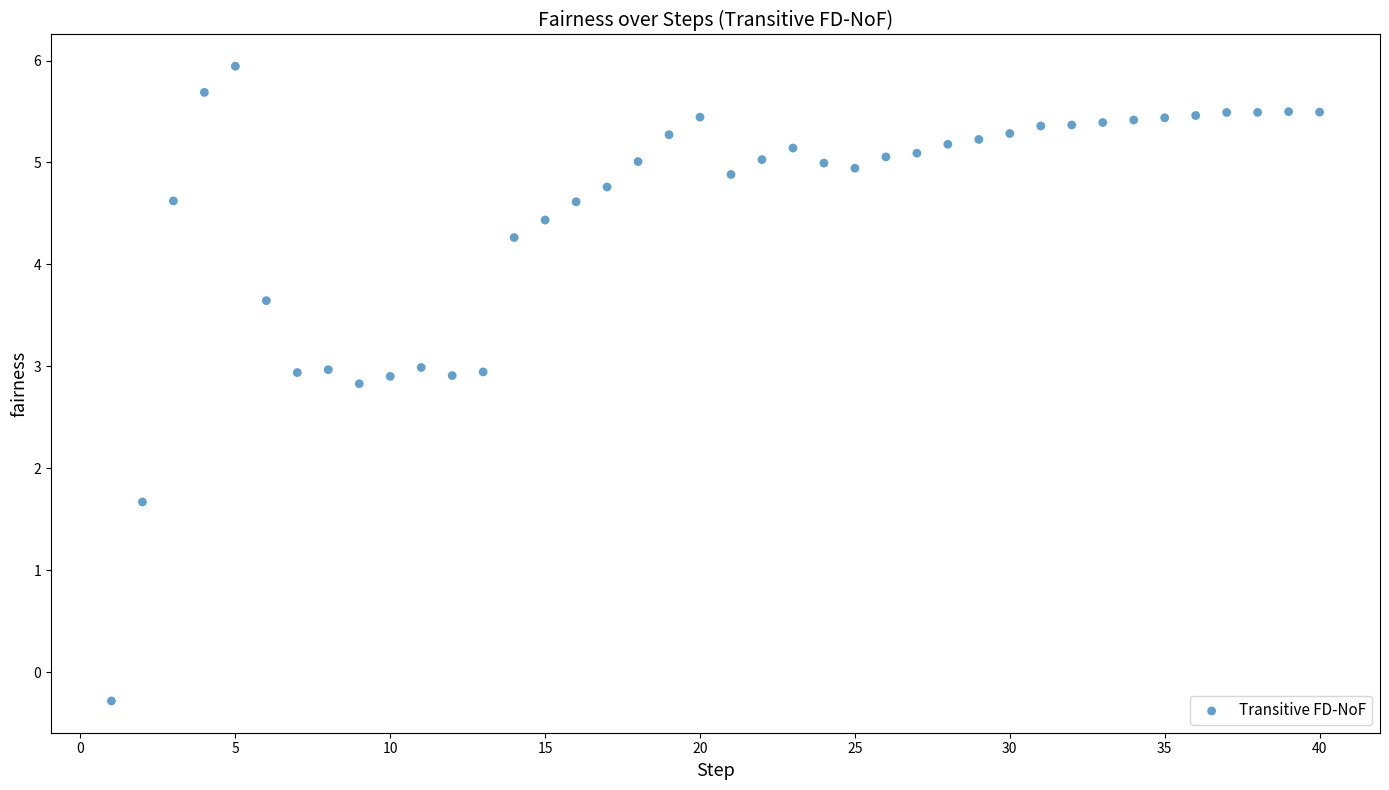

What Y value in the scatter plot is closest to 2?

1.7